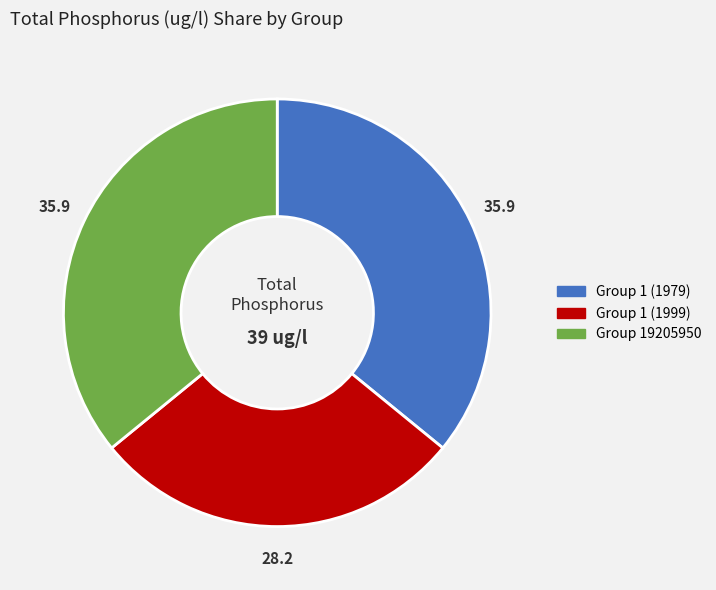

What is the smallest slice in the pie chart?

Group 1 (1999)